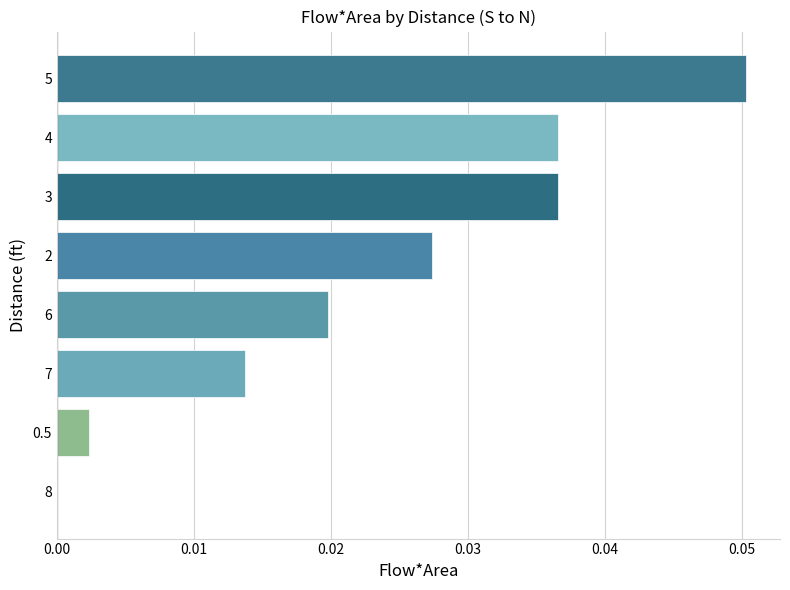

How many positive values are there?

7